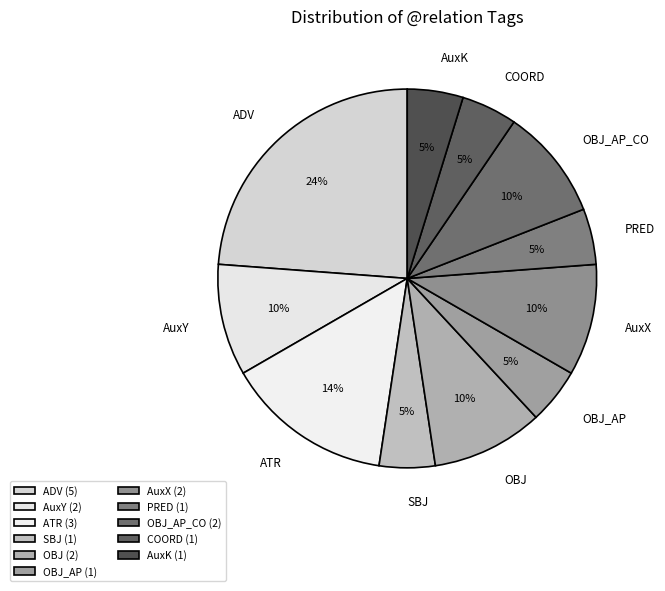

Which category has the biggest portion of the pie?

ADV